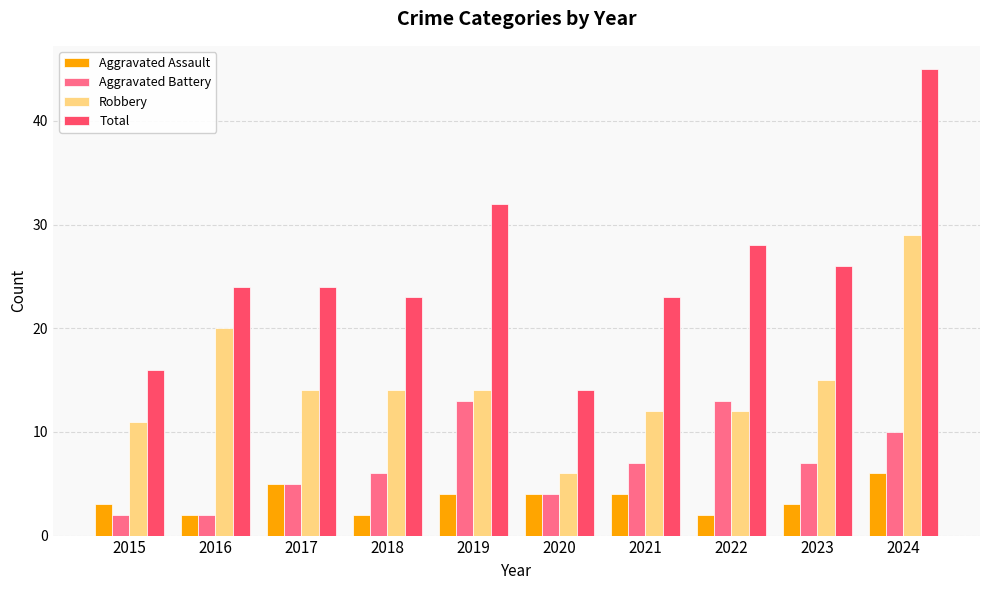

Read the Total value at 2024.

45